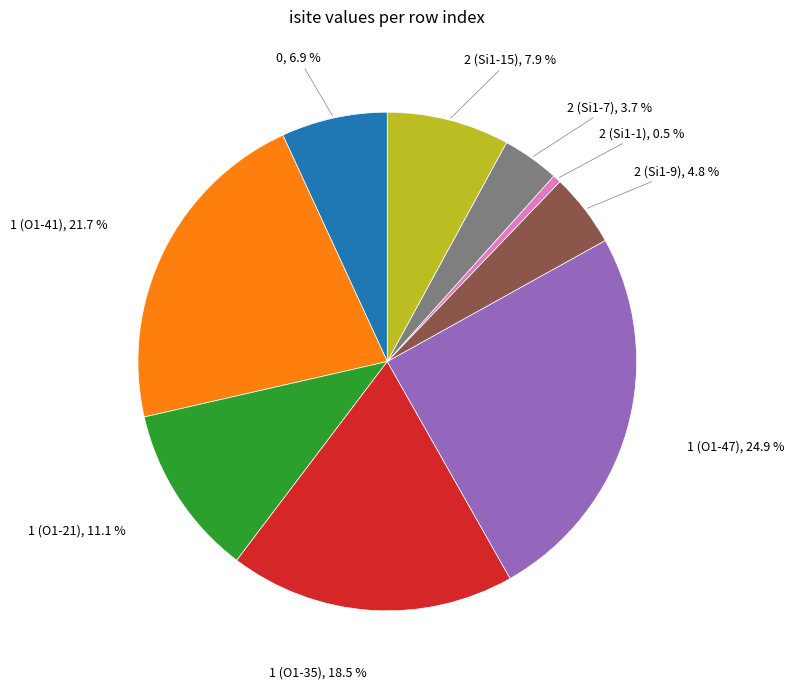

Do 1 (O1-47) and 0 together represent more than half of the pie?

No